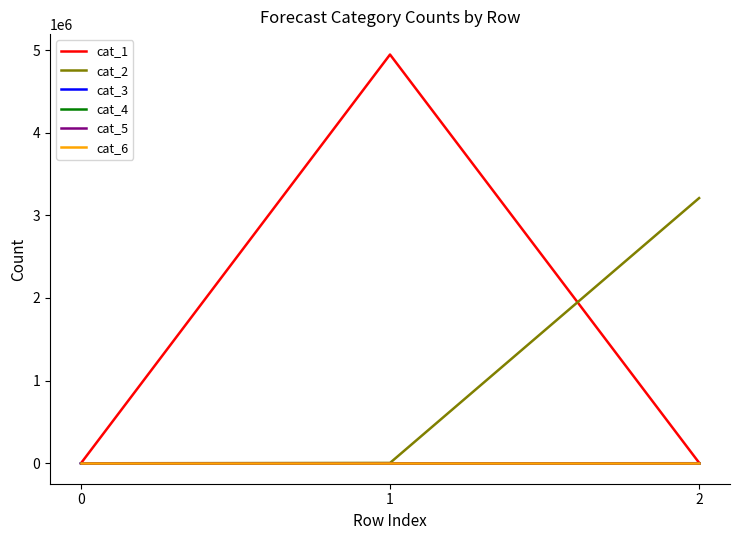

Is this an area chart (filled region under the line)?

No